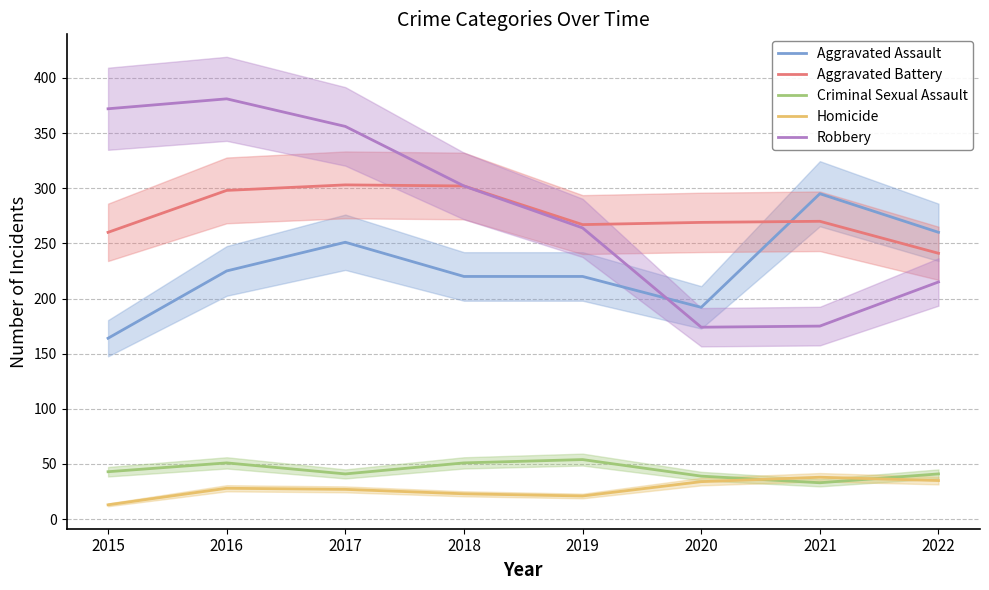

Which series has the widest spread of values?

Robbery